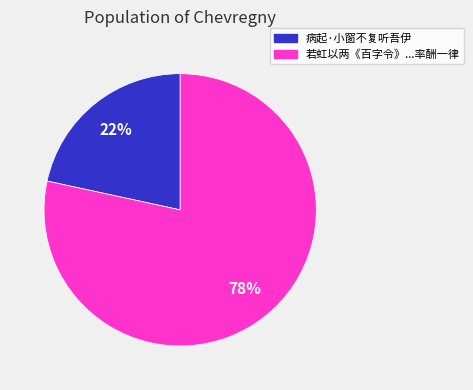

To the nearest percent, what is the average slice percentage?

50%